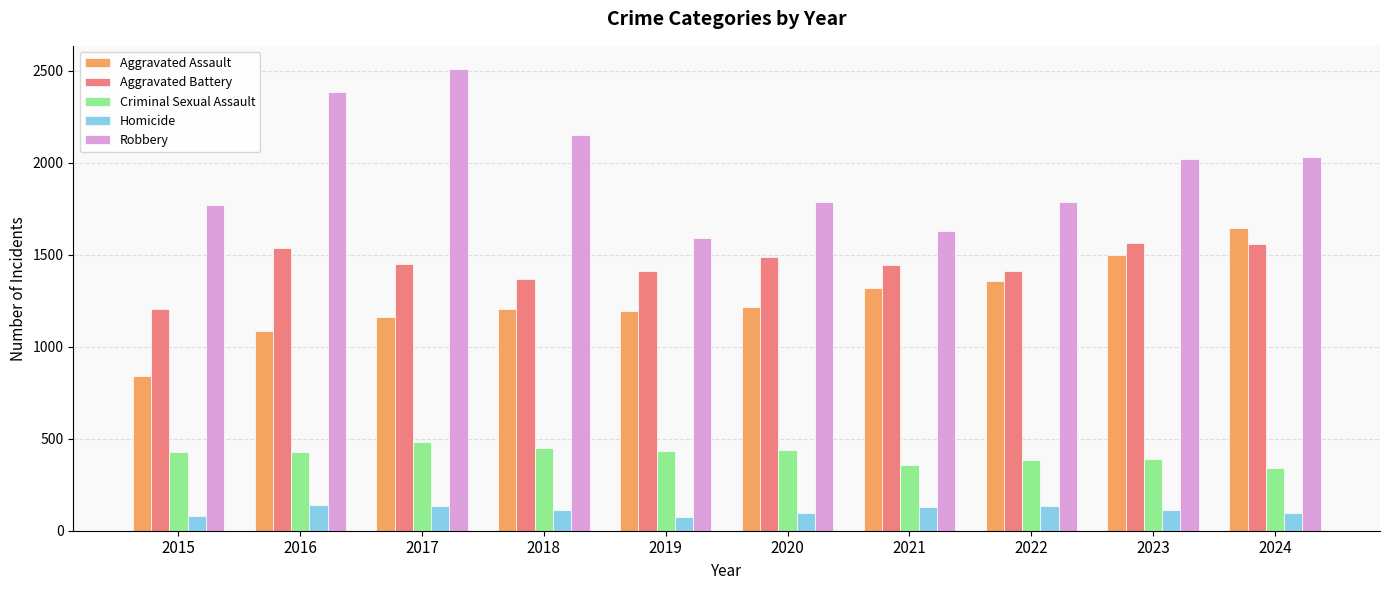

What is the value of the Homicide bar at the 6th from the left?

99